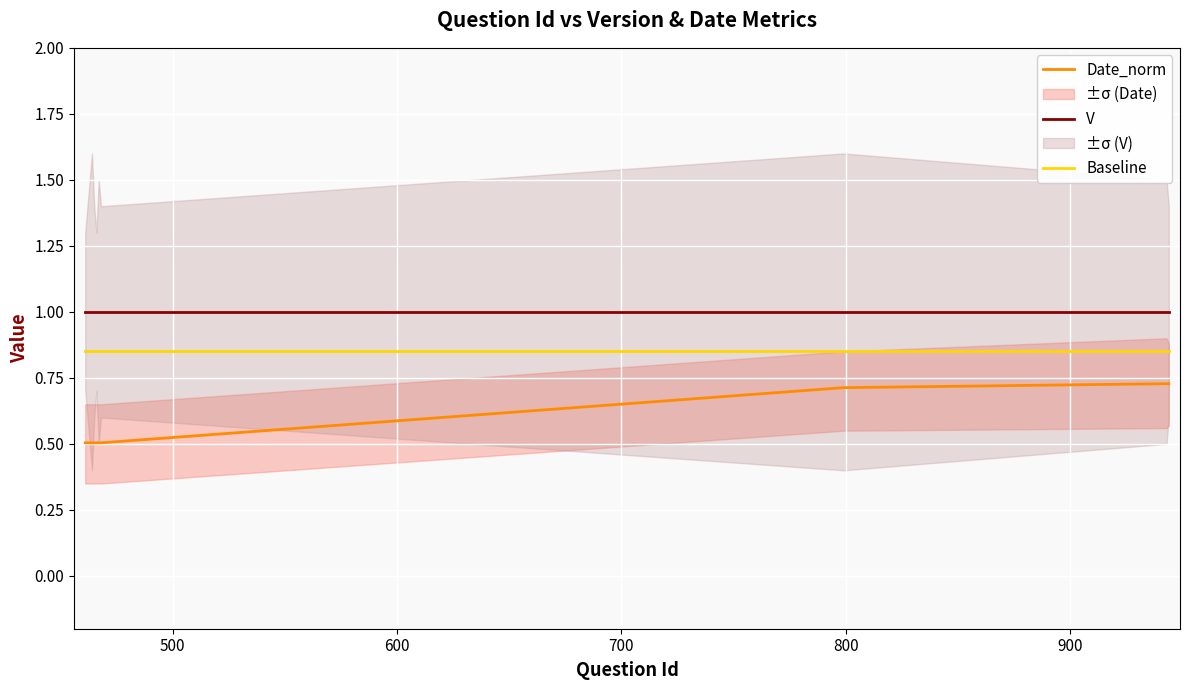

What is the highest value of the V series?

1.0